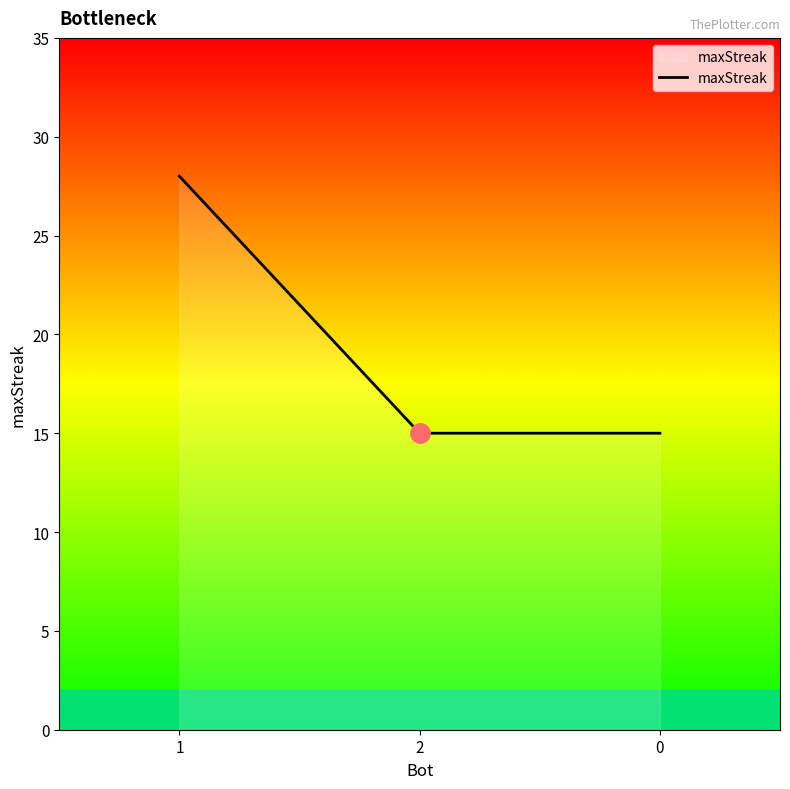

What is the sum of all values?

58